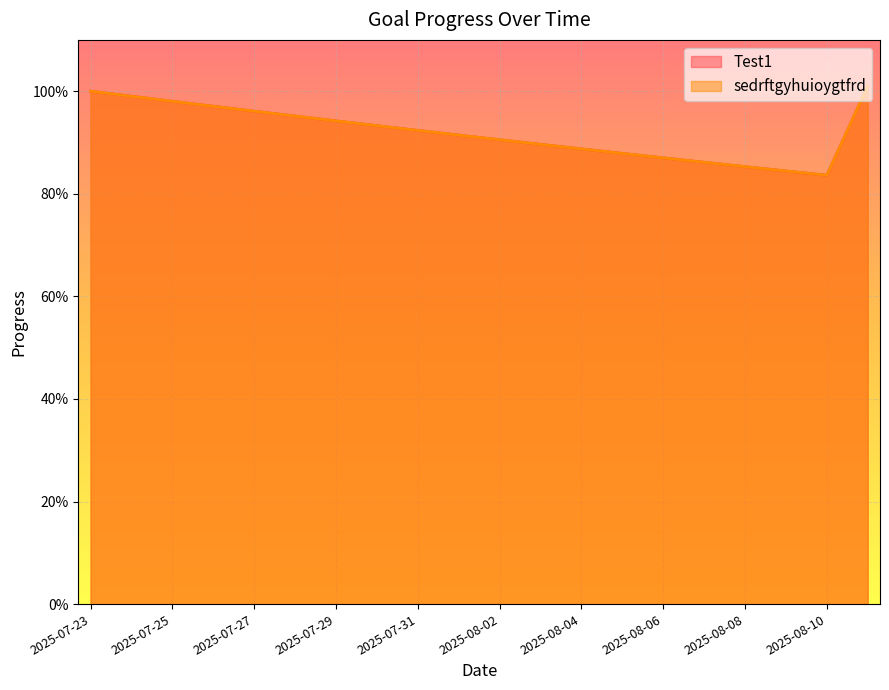

Reading left to right, transcribe all the data shown in this chart.

Test1: 1.0	1.0	1.0	1.0	1.0	1.0	0.9	0.9	0.9	0.9	0.9	0.9	0.9	0.9	0.9	0.9	0.9	0.8	0.8	1.0
sedrftgyhuioygtfrd: 1.0	1.0	1.0	1.0	1.0	1.0	0.9	0.9	0.9	0.9	0.9	0.9	0.9	0.9	0.9	0.9	0.9	0.8	0.8	1.0